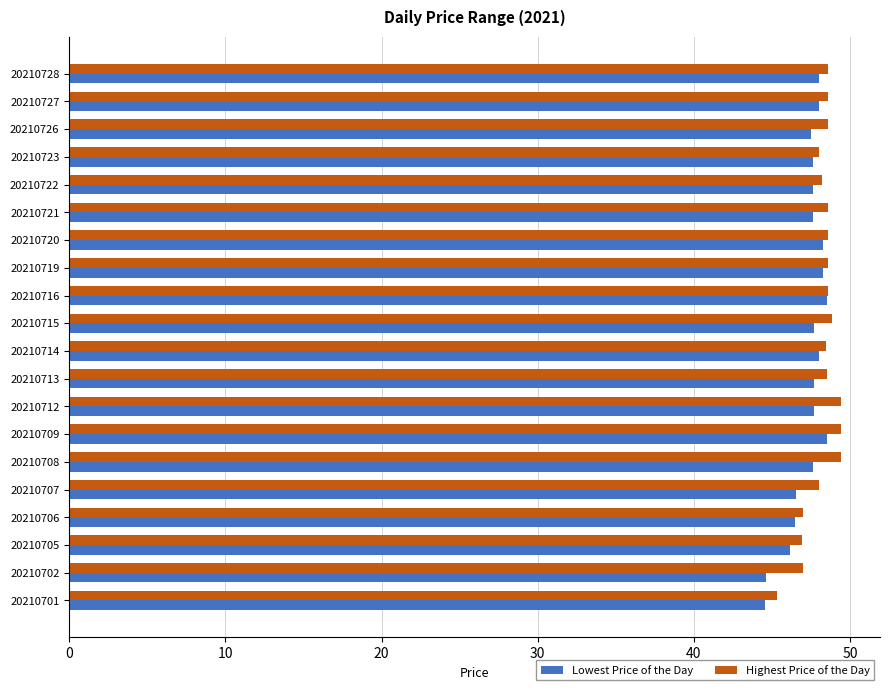

What is the total value across all series at 20210723?

95.6